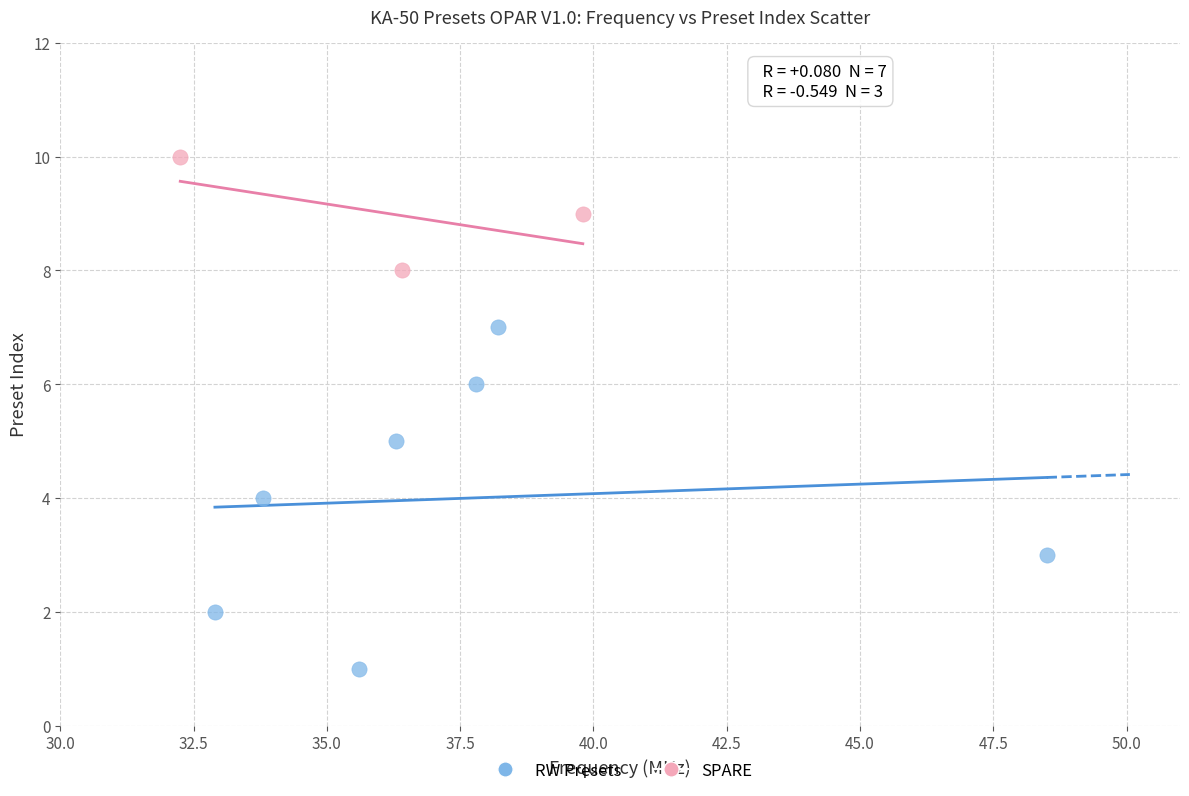

Which series has the largest Y range (max minus min)?

RW Presets